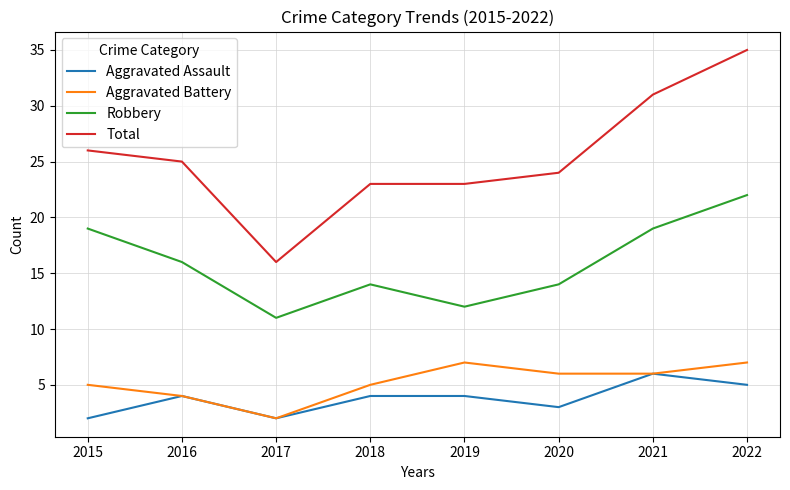

At 2019, list the series in order from smallest to largest.

Aggravated Assault, Aggravated Battery, Robbery, Total